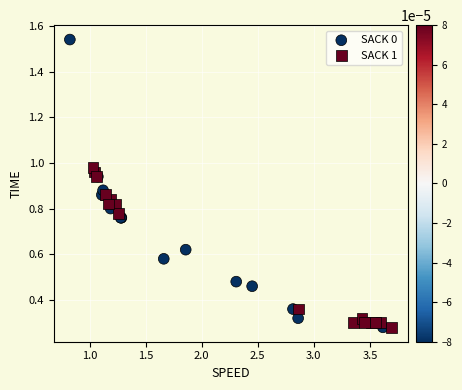

Which series has the largest Y range (max minus min)?

SACK 0